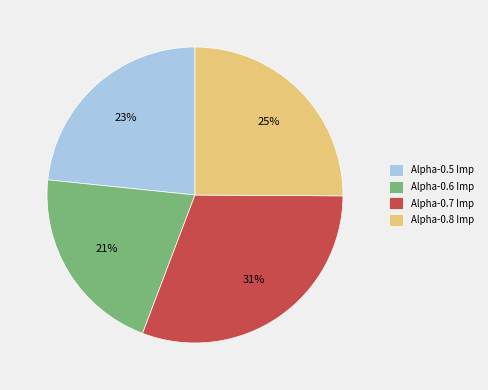

Do Alpha-0.5 Imp and Alpha-0.8 Imp together represent more than half of the pie?

No